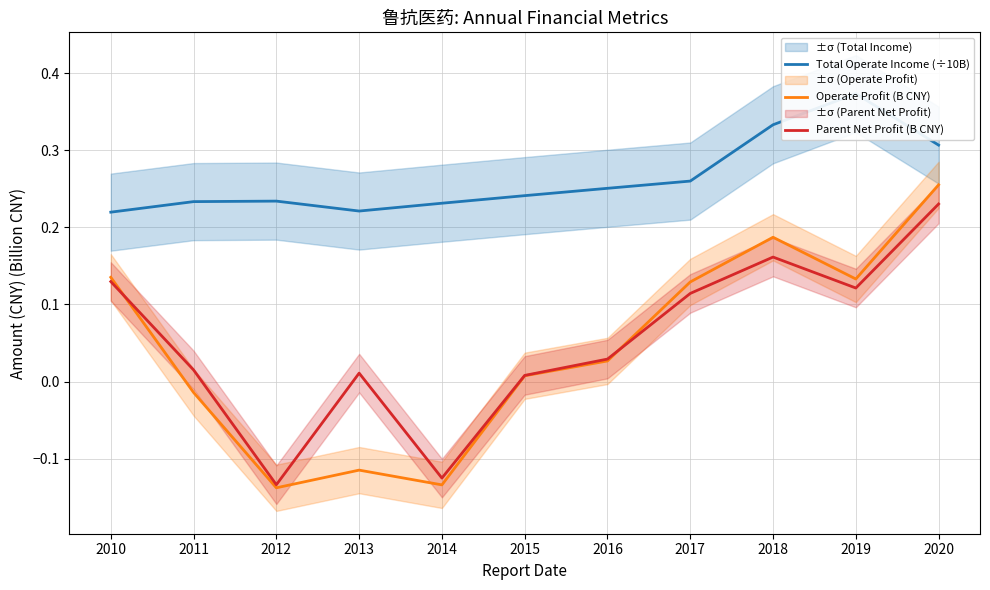

Which series changed the most between 2010 and 2013?

Operate Profit (B CNY)